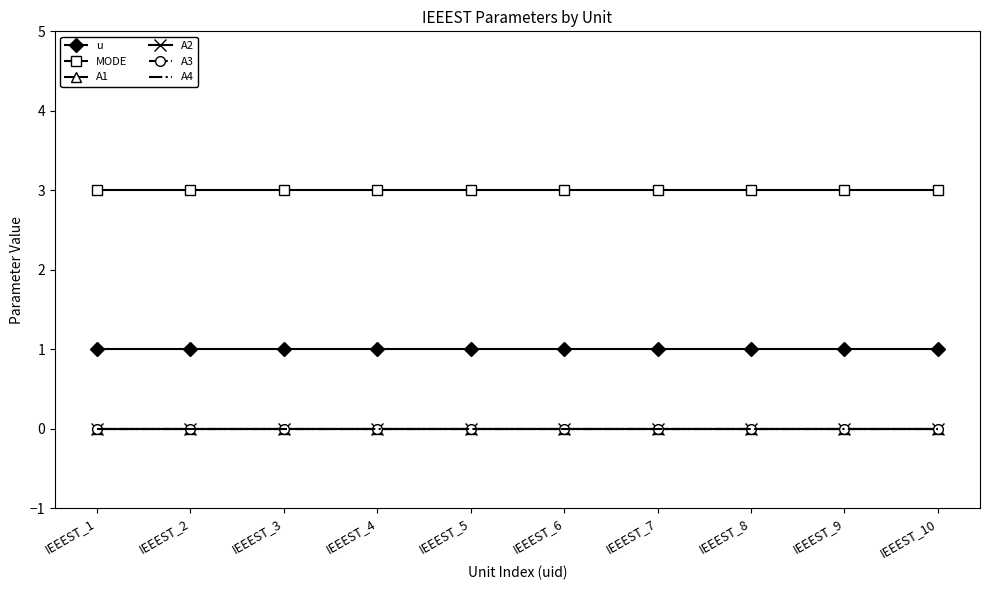

Is this an area chart (filled region under the line)?

No